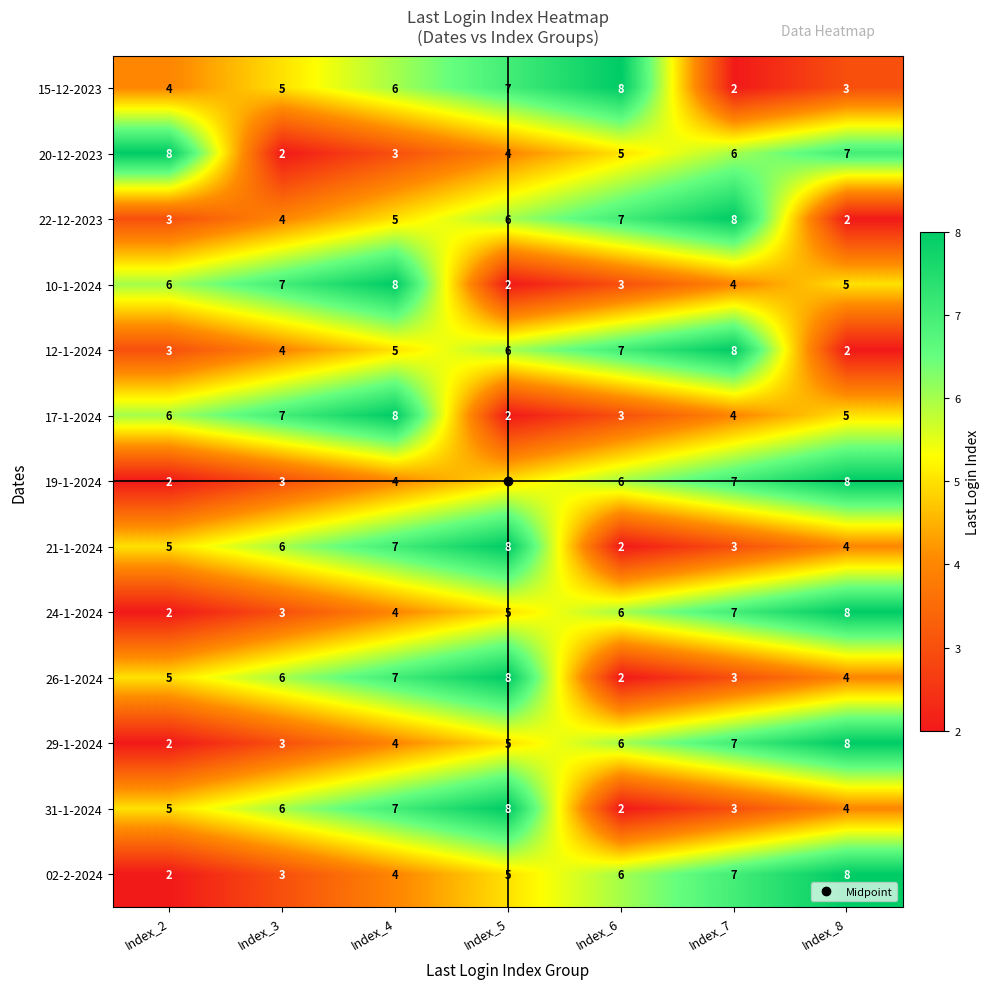

What is the greatest value displayed?

8